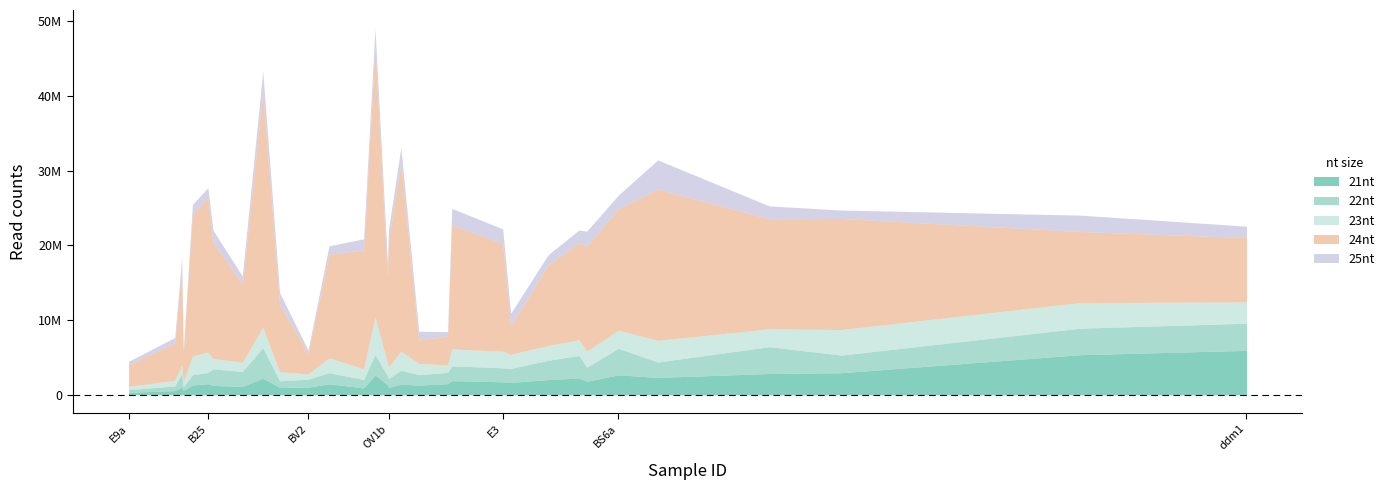

What is the difference between the highest and lowest values at OV1b?

15936084